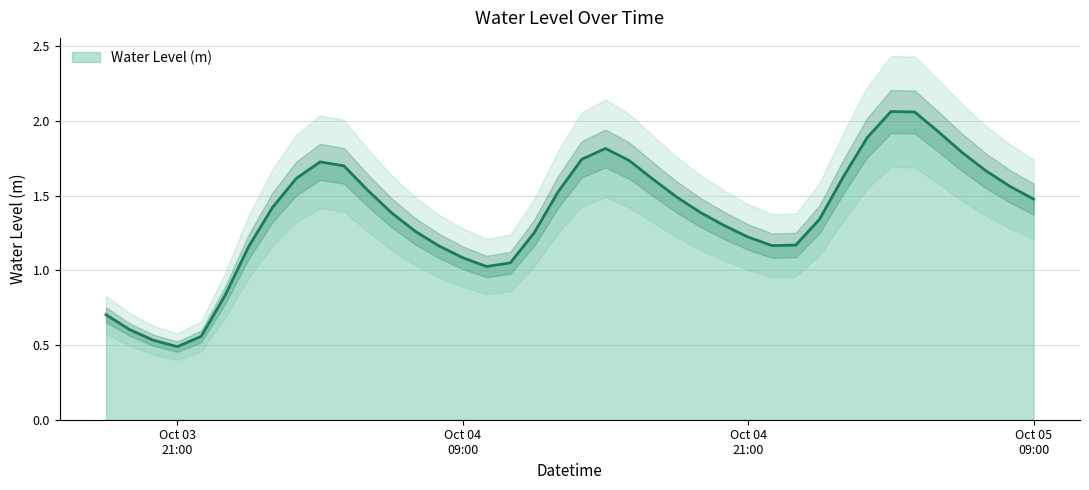

Reading left to right, transcribe all the data shown in this chart.

0.7	0.6	0.5	0.5	0.6	0.8	1.2	1.4	1.6	1.7	1.7	1.5	1.4	1.3	1.2	1.1	1.0	1.0	1.3	1.5	1.7	1.8	1.7	1.6	1.5	1.4	1.3	1.2	1.2	1.2	1.3	1.6	1.9	2.1	2.1	1.9	1.8	1.7	1.6	1.5